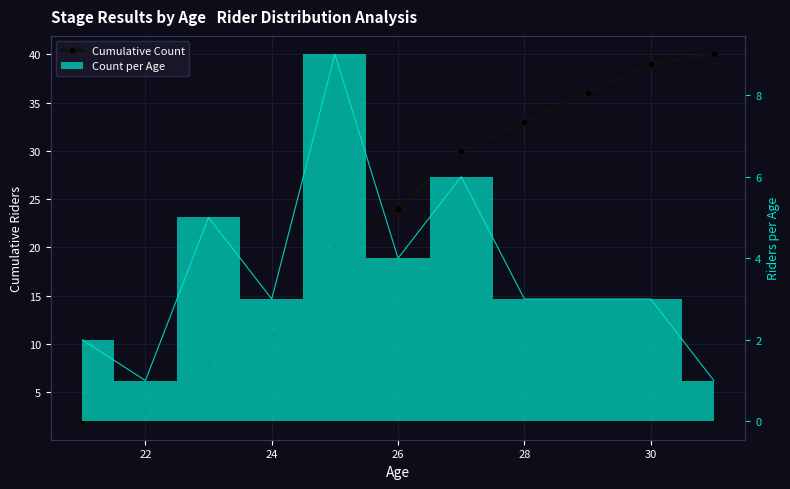

How many data points does each series have?

11